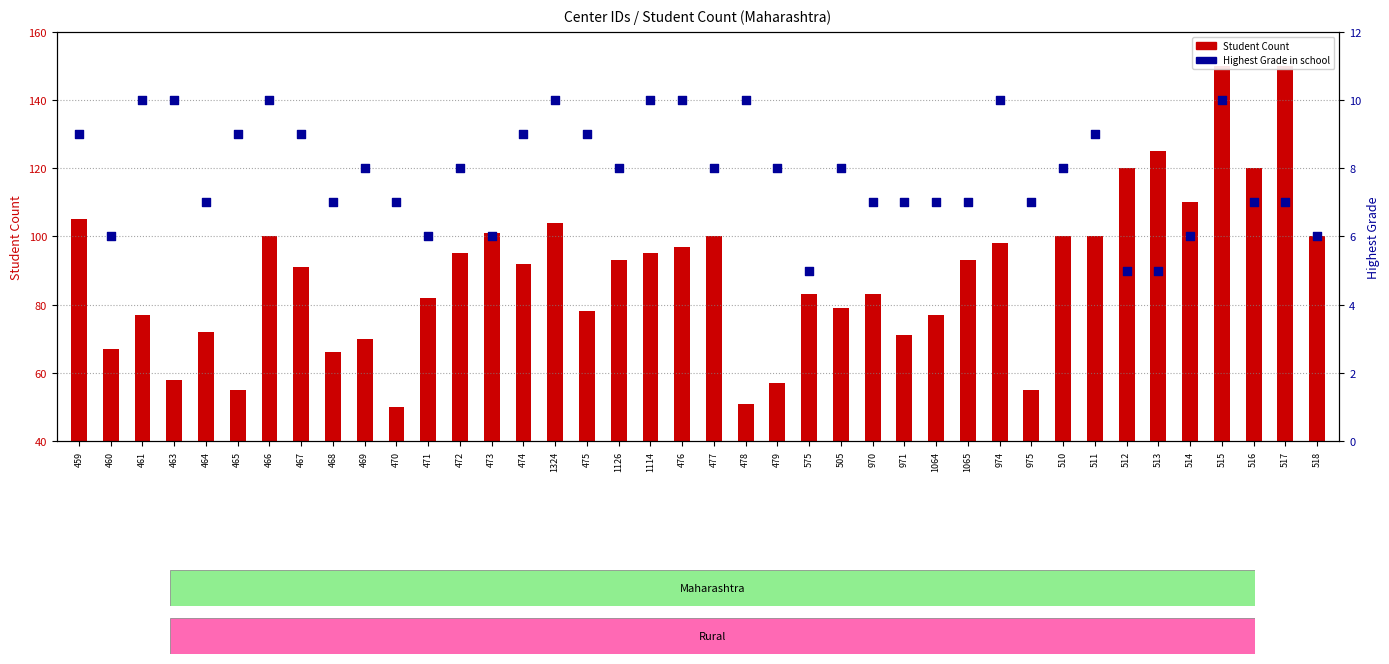

What is the total value across all series at 460?

73